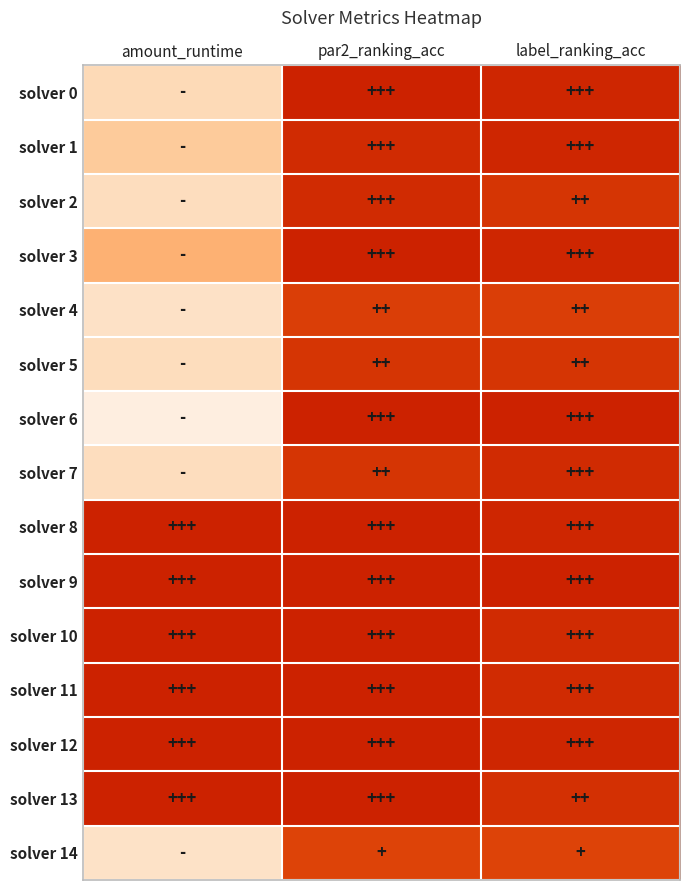

What is the difference between the highest and lowest values at label_ranking_acc?

0.2